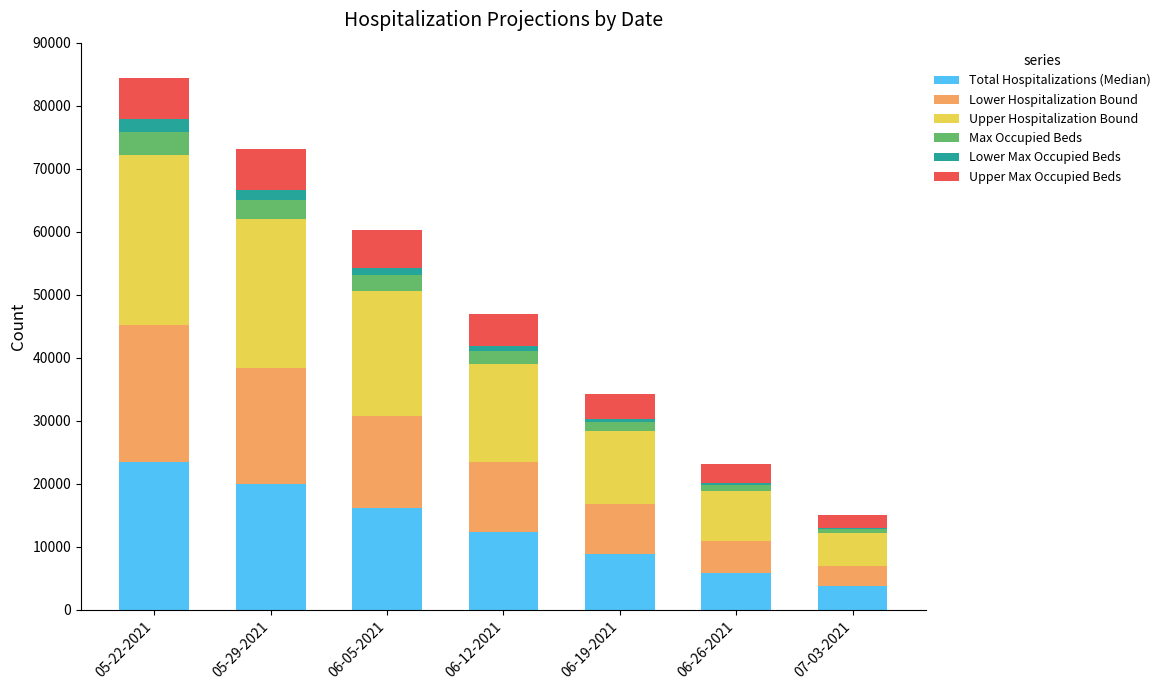

Are the bars horizontal?

No